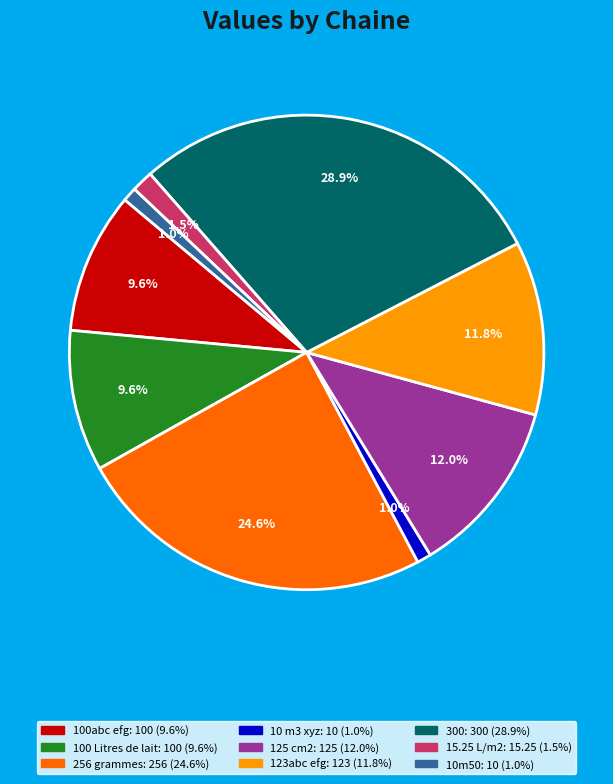

Approximately how many times larger is the value at 10m50 compared to 125 cm2?

0.1